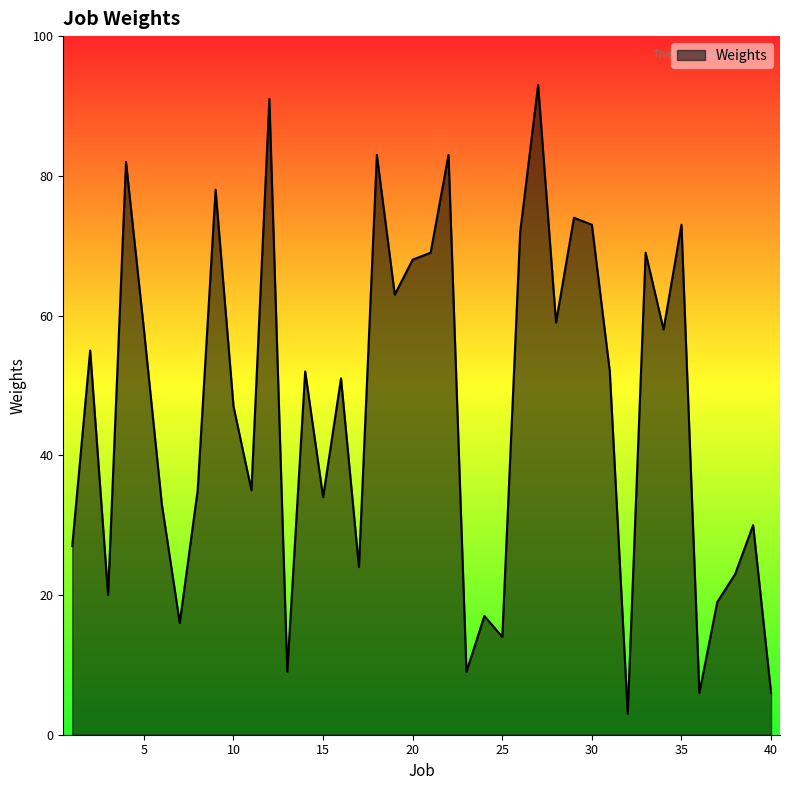

What is the difference between the maximum and minimum values?

90